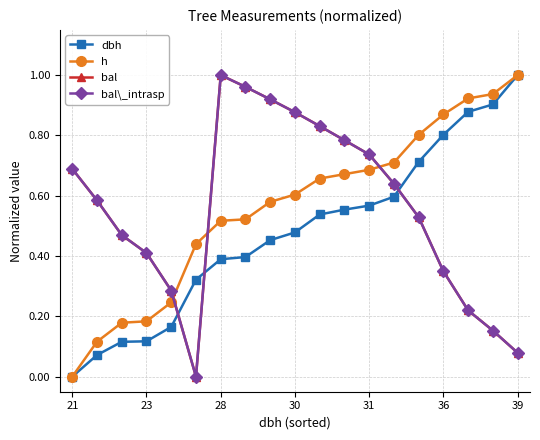

Is this an area chart (filled region under the line)?

No